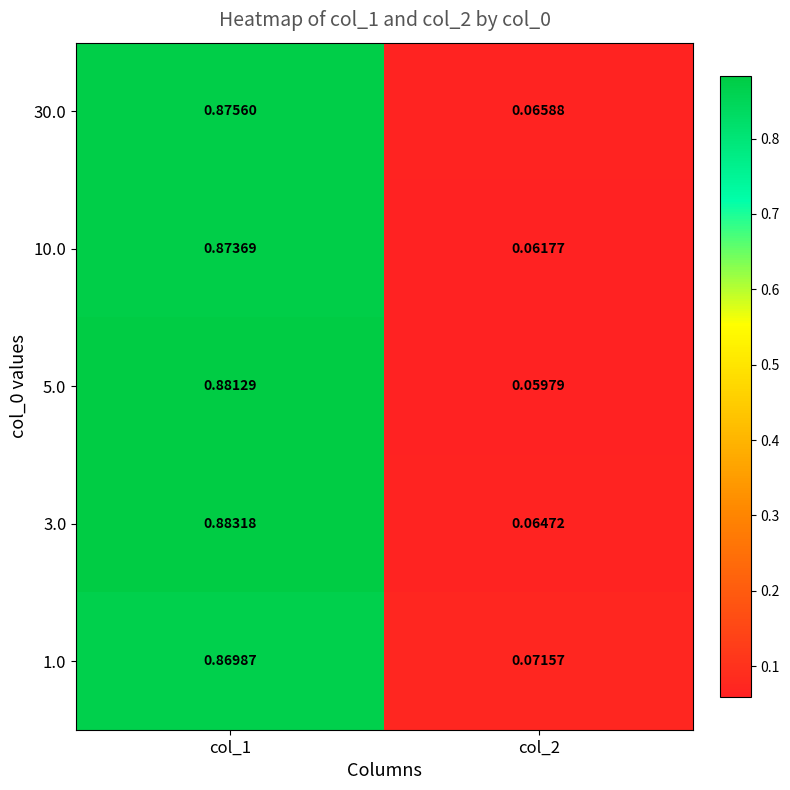

Is the value of 30.0 at col_1 greater than the value of 1.0 at col_2?

Yes